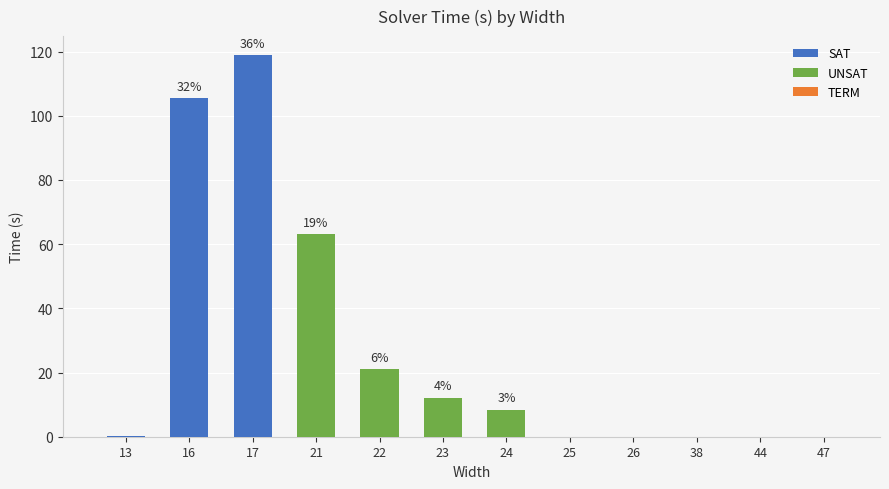

Does the chart contain stacked bars?

No